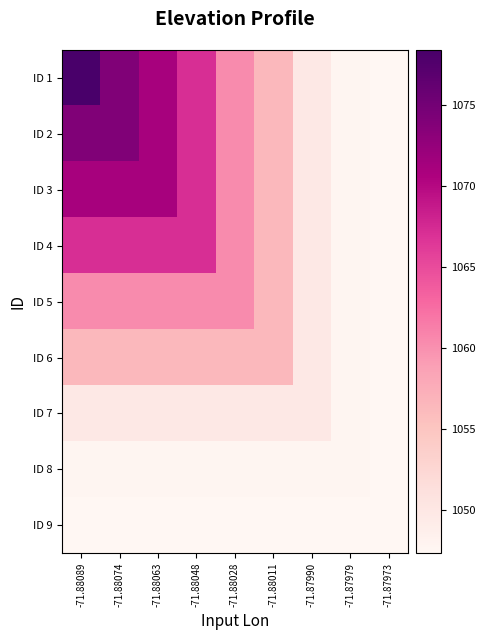

Reading right to left, what are all the values shown in this chart?

ID 1: -71.87973=1047.3	-71.87979=1047.7	-71.87990=1049.9	-71.88011=1056.4	-71.88028=1060.4	-71.88048=1067.2	-71.88063=1071.0	-71.88074=1073.9	-71.88089=1078.4
ID 2: -71.87973=1047.3	-71.87979=1047.7	-71.87990=1049.9	-71.88011=1056.4	-71.88028=1060.4	-71.88048=1067.2	-71.88063=1071.0	-71.88074=1073.9	-71.88089=1073.9
ID 3: -71.87973=1047.3	-71.87979=1047.7	-71.87990=1049.9	-71.88011=1056.4	-71.88028=1060.4	-71.88048=1067.2	-71.88063=1071.0	-71.88074=1071.0	-71.88089=1071.0
ID 4: -71.87973=1047.3	-71.87979=1047.7	-71.87990=1049.9	-71.88011=1056.4	-71.88028=1060.4	-71.88048=1067.2	-71.88063=1067.2	-71.88074=1067.2	-71.88089=1067.2
ID 5: -71.87973=1047.3	-71.87979=1047.7	-71.87990=1049.9	-71.88011=1056.4	-71.88028=1060.4	-71.88048=1060.4	-71.88063=1060.4	-71.88074=1060.4	-71.88089=1060.4
ID 6: -71.87973=1047.3	-71.87979=1047.7	-71.87990=1049.9	-71.88011=1056.4	-71.88028=1056.4	-71.88048=1056.4	-71.88063=1056.4	-71.88074=1056.4	-71.88089=1056.4
ID 7: -71.87973=1047.3	-71.87979=1047.7	-71.87990=1049.9	-71.88011=1049.9	-71.88028=1049.9	-71.88048=1049.9	-71.88063=1049.9	-71.88074=1049.9	-71.88089=1049.9
ID 8: -71.87973=1047.3	-71.87979=1047.7	-71.87990=1047.7	-71.88011=1047.7	-71.88028=1047.7	-71.88048=1047.7	-71.88063=1047.7	-71.88074=1047.7	-71.88089=1047.7
ID 9: -71.87973=1047.3	-71.87979=1047.3	-71.87990=1047.3	-71.88011=1047.3	-71.88028=1047.3	-71.88048=1047.3	-71.88063=1047.3	-71.88074=1047.3	-71.88089=1047.3